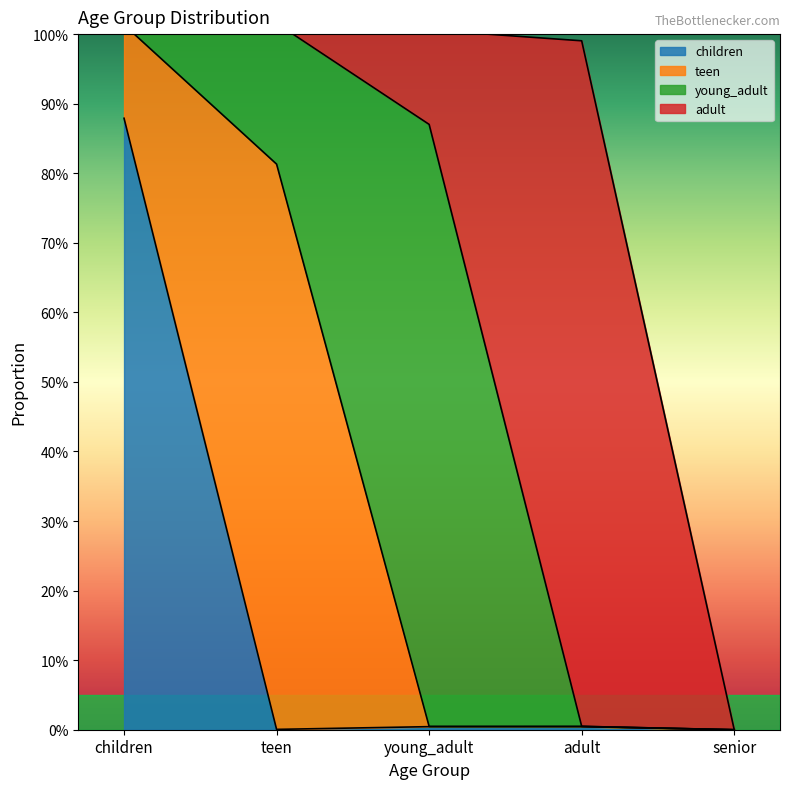

Reading right to left, extract all data points from this chart.

children: 0.0	0.0	0.0	0.0	0.9
teen: 0.0	0.0	0.0	0.8	0.1
young_adult: 0.0	0.0	0.9	0.2	0.0
adult: 0.0	1.0	0.1	0.0	0.0